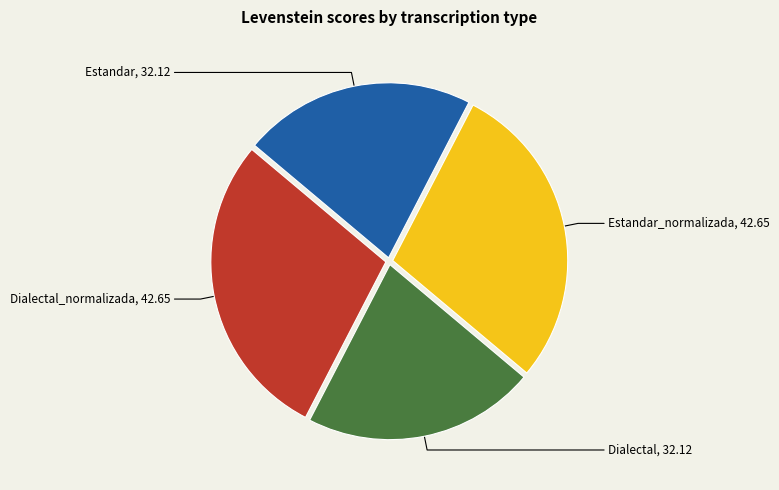

What is the ratio of the value at Estandar, 32.12 to the value at Estandar_normalizada, 42.65?

0.8